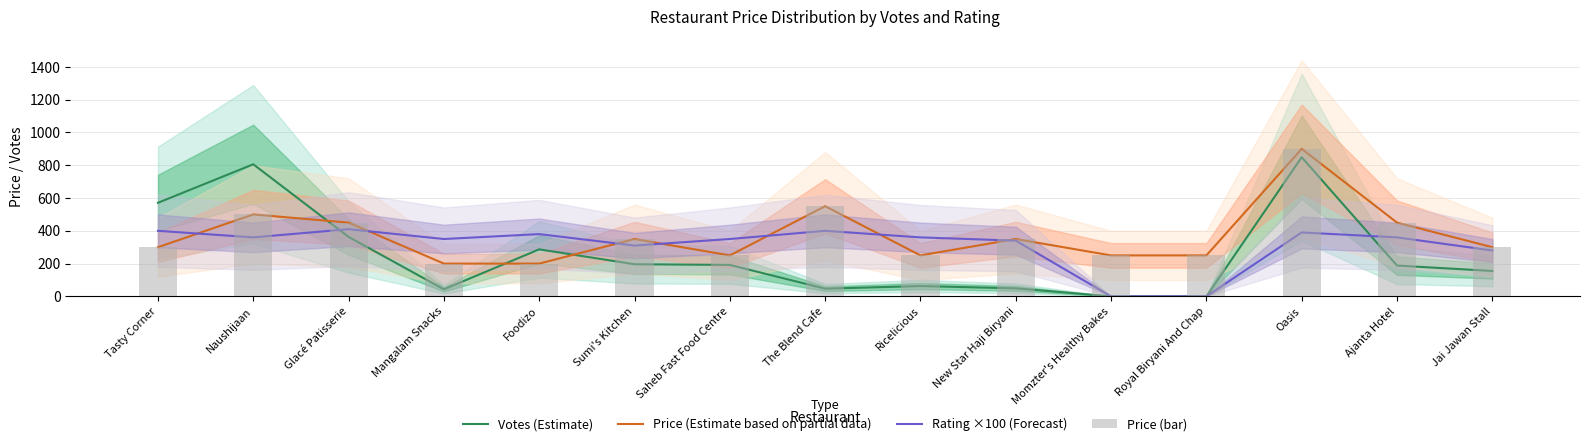

What is the difference between the maximum and second lowest values in the Votes (Estimate) series?

849.0